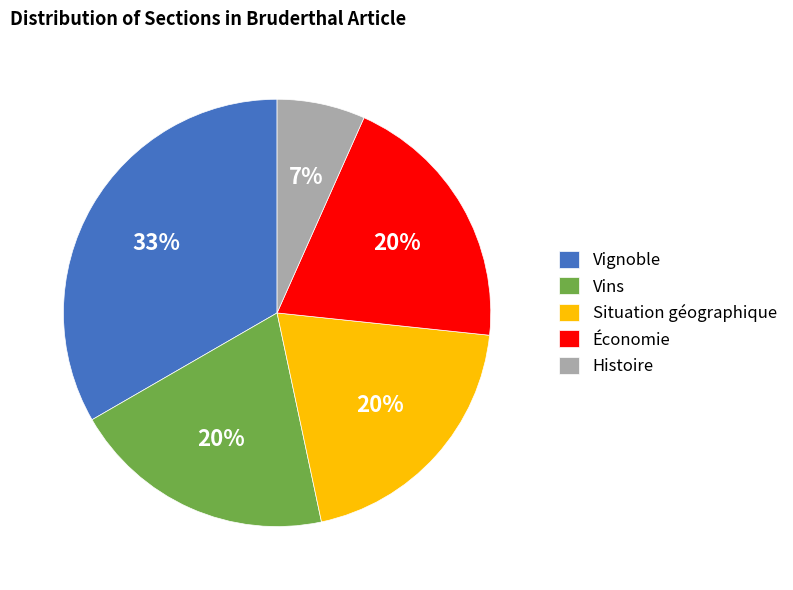

Count the number of slices in the pie.

5